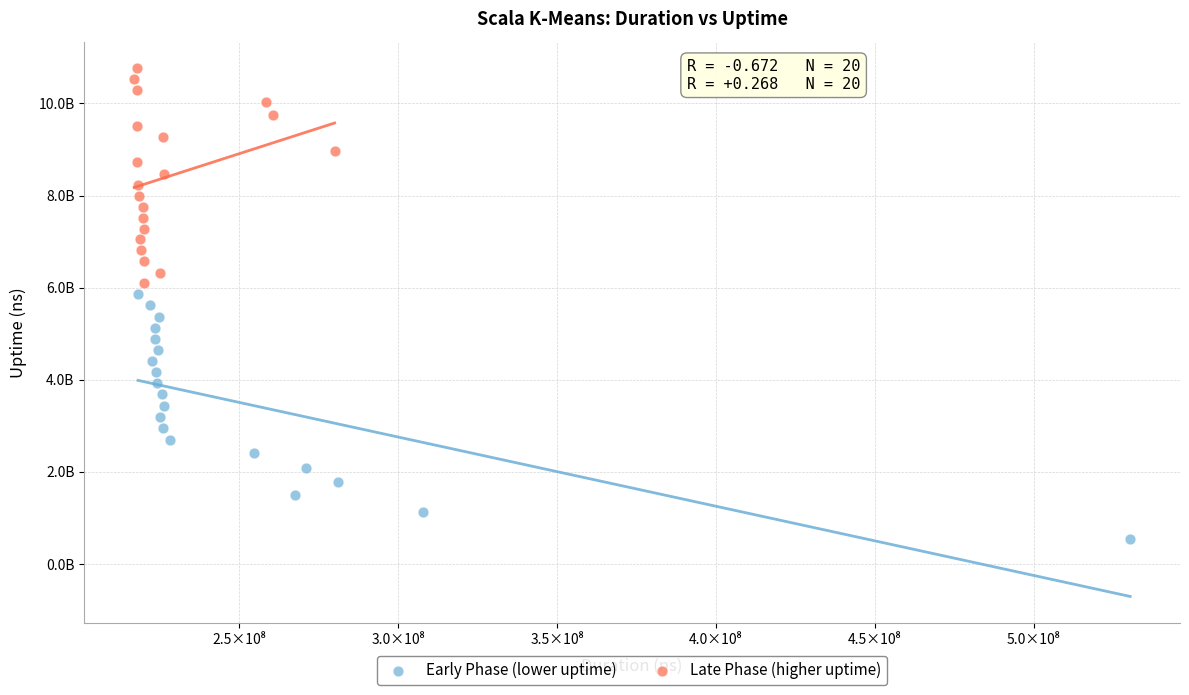

Which series reaches the minimum Y coordinate?

Early Phase (lower uptime)